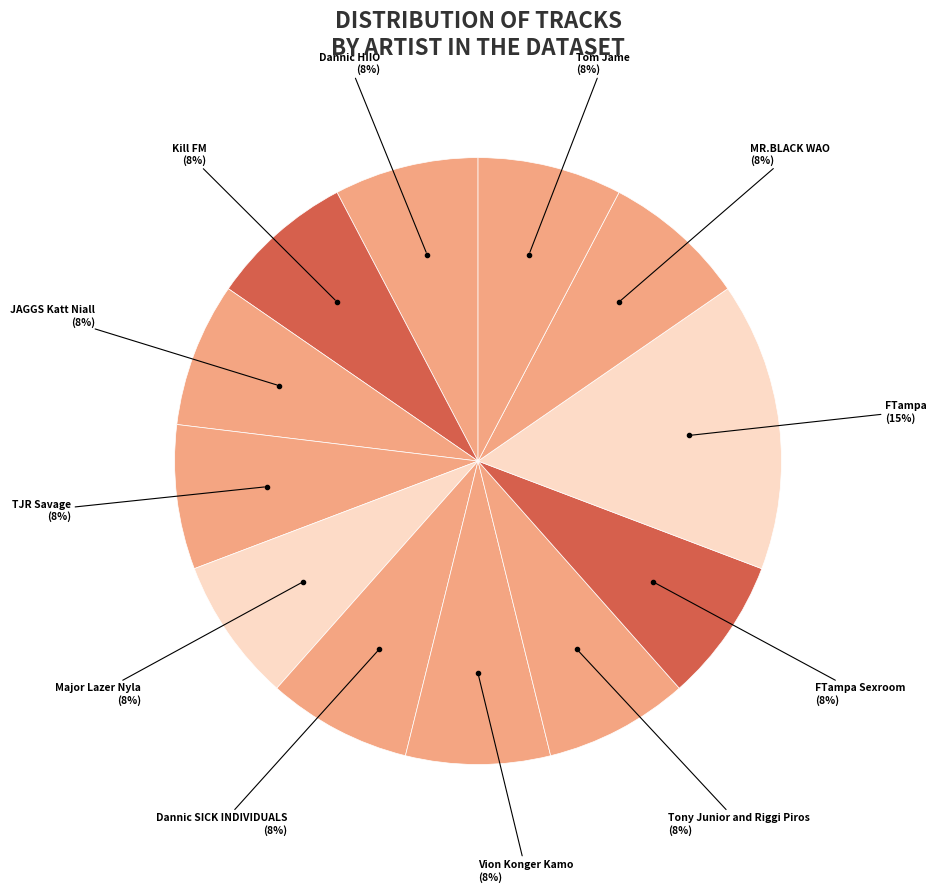

Count the number of slices in the pie.

12